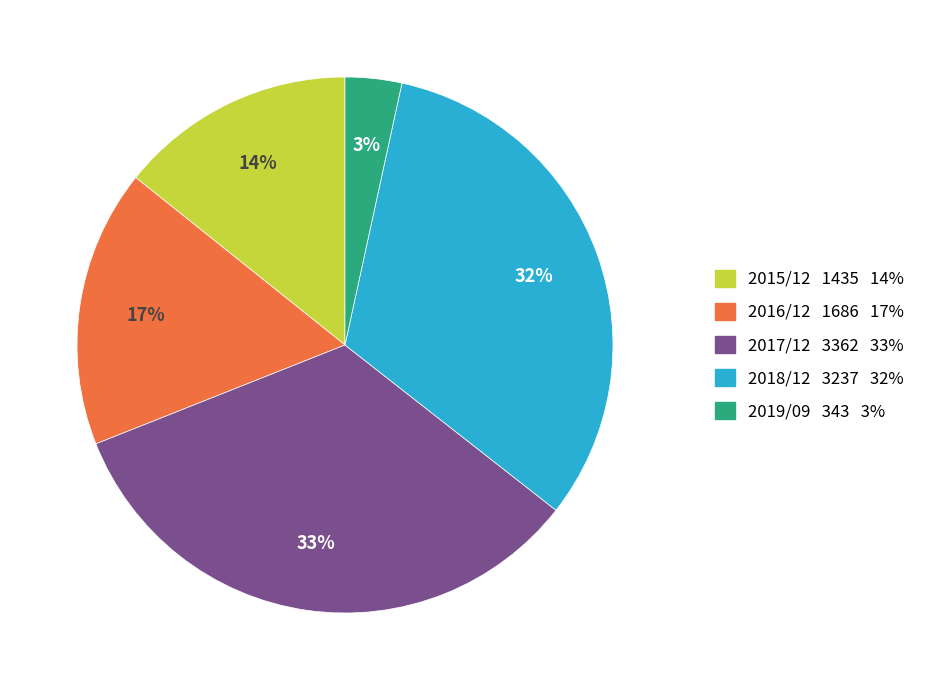

Which slice is the largest?

2017/12